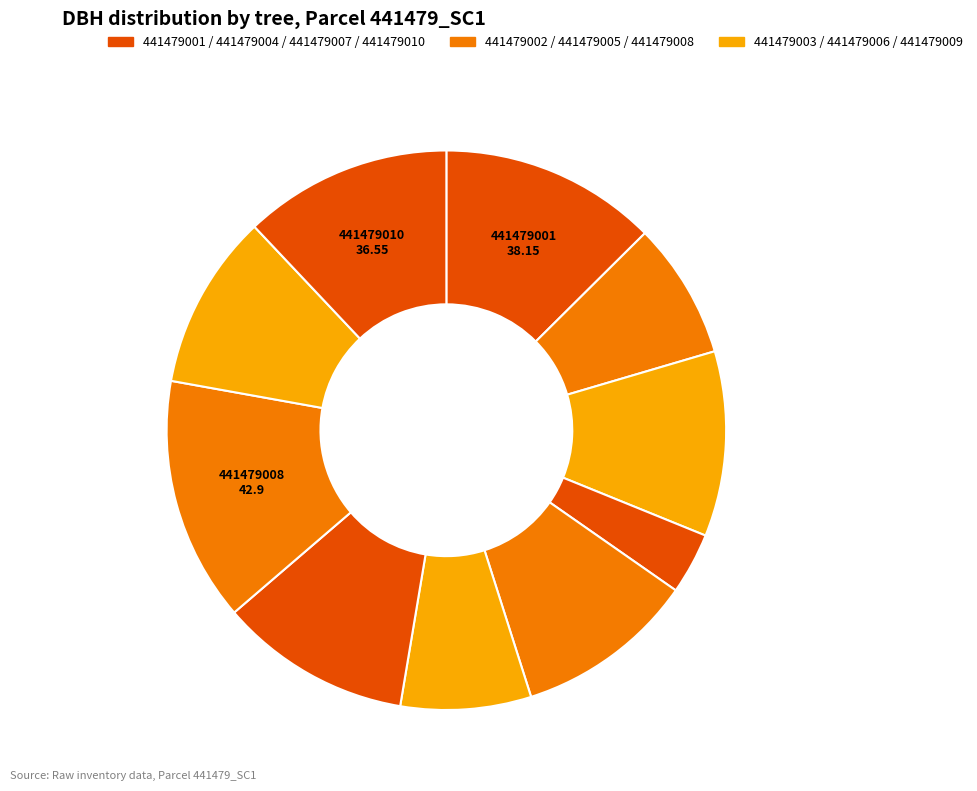

Which slice is the largest?

441479008